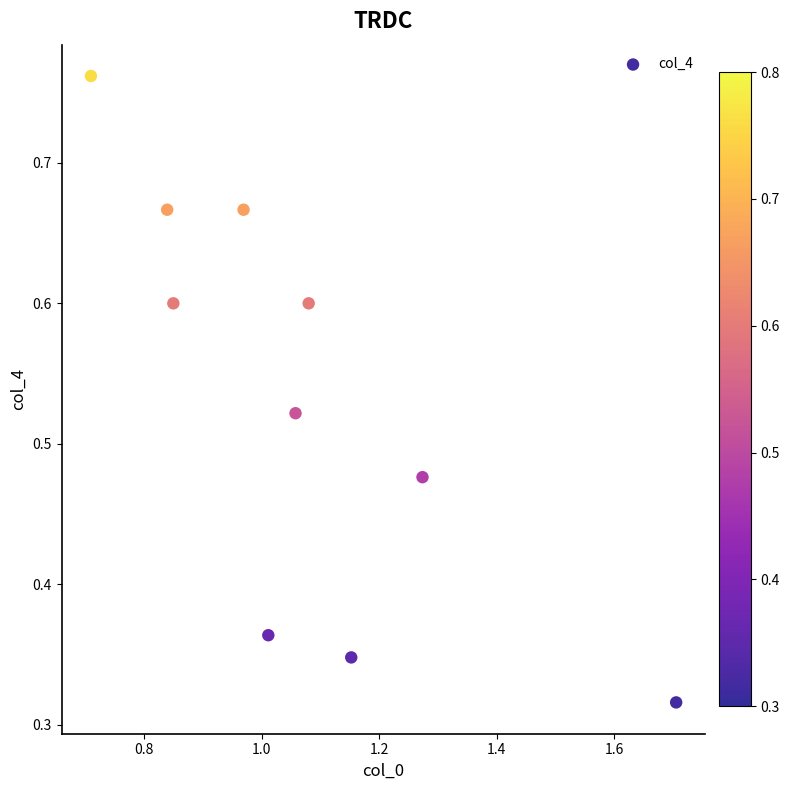

What is the range of X values (max minus min)?

1.0